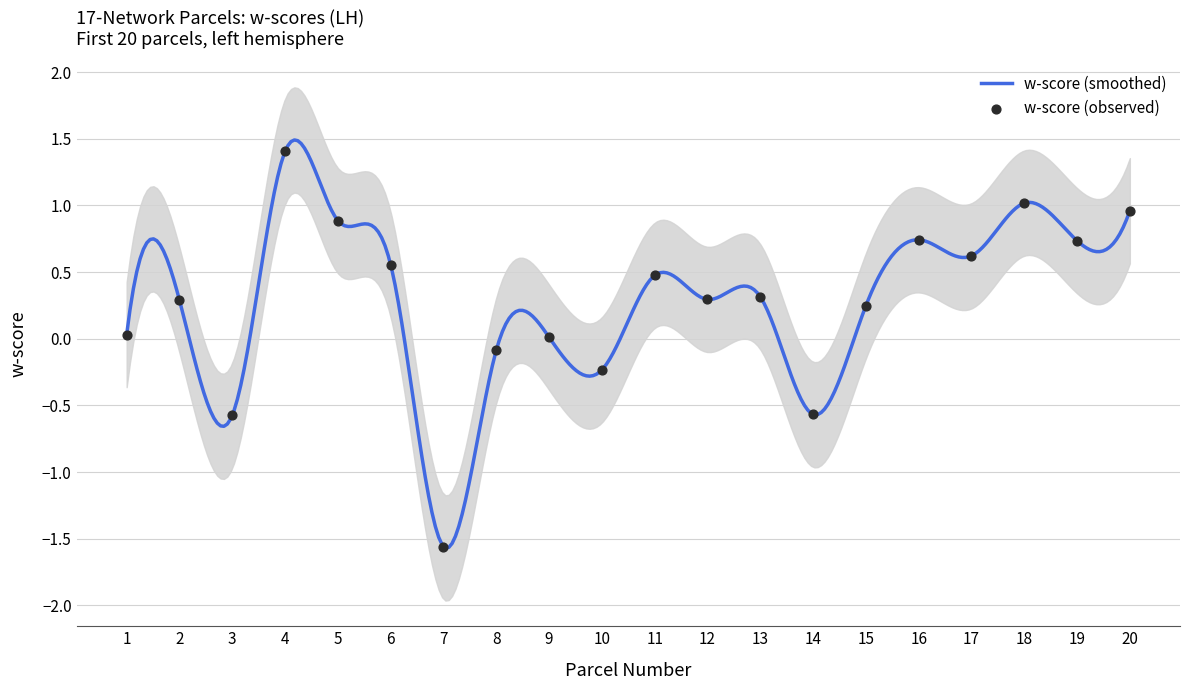

What is the change in value from 3 to 13?

+0.9